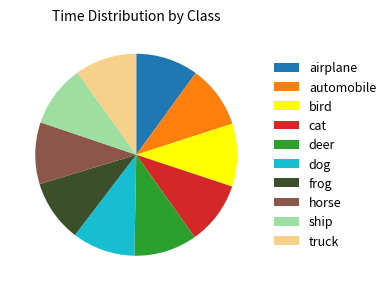

What is the ratio of the value at cat to the value at bird?

1.0